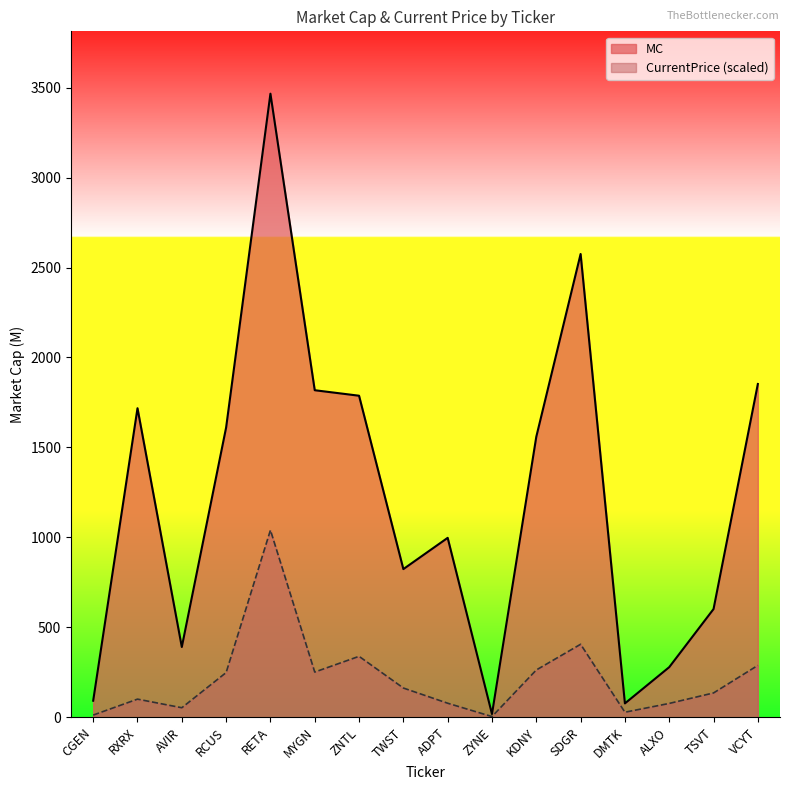

At how many categories does at least one series exceed 1150?

8